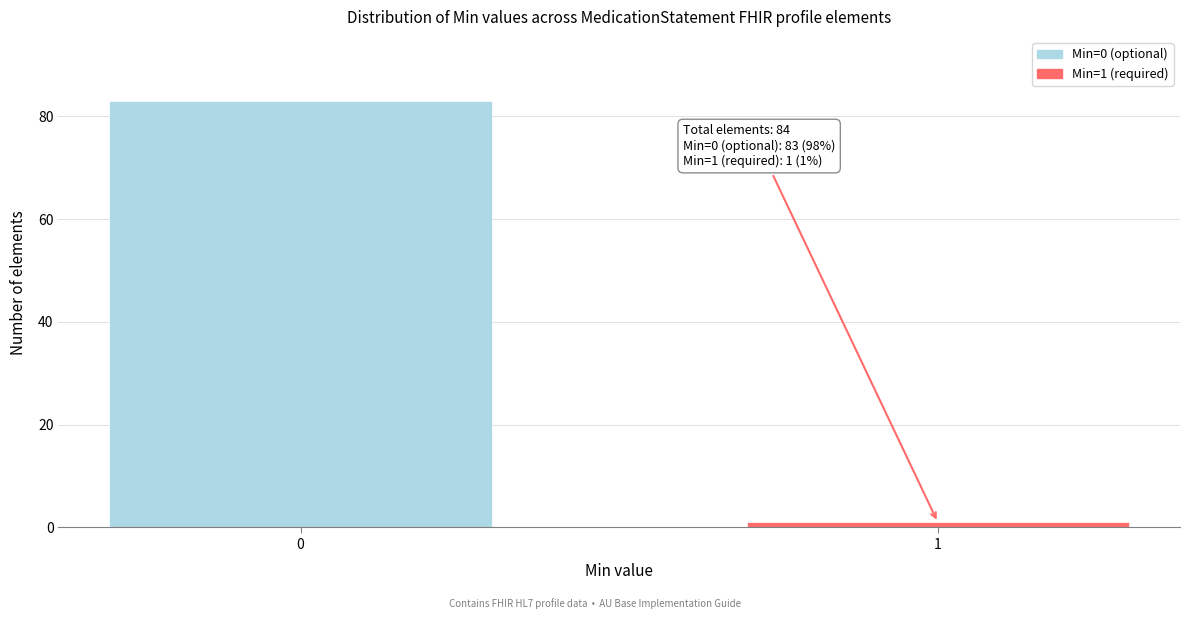

Reading left to right, extract all data points from this chart.

0=83	1=1